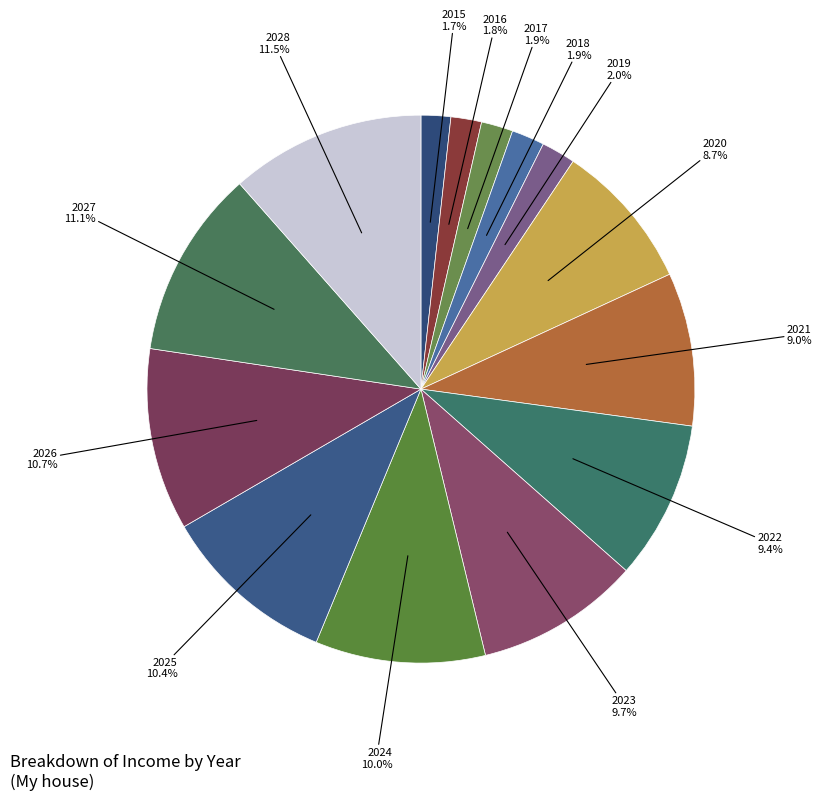

How many segments does this pie chart have?

14